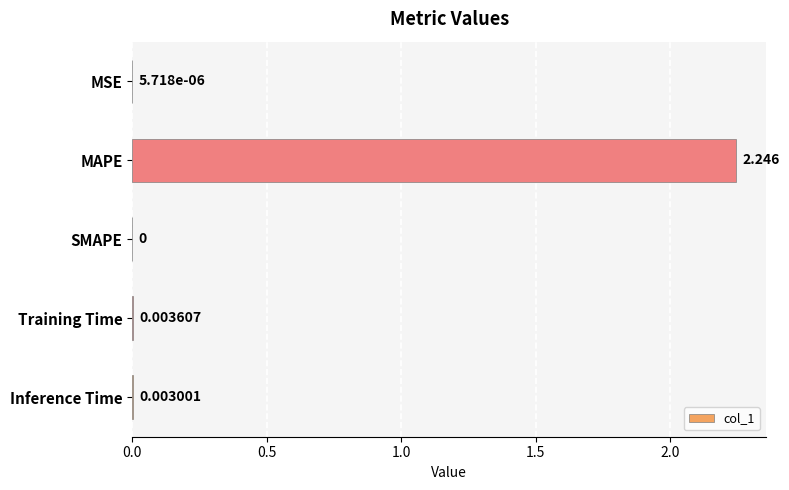

Where is the data nearest to the value 1?

Training Time